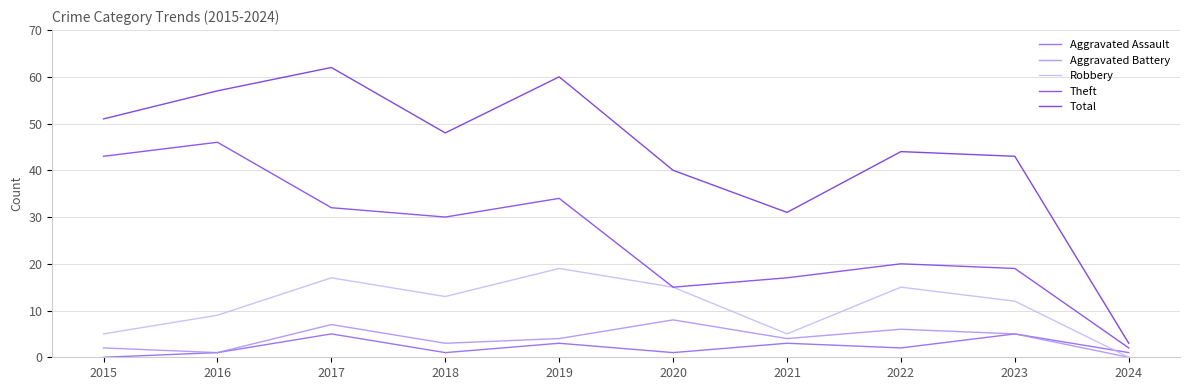

How many interior local valleys does the Robbery series have?

2